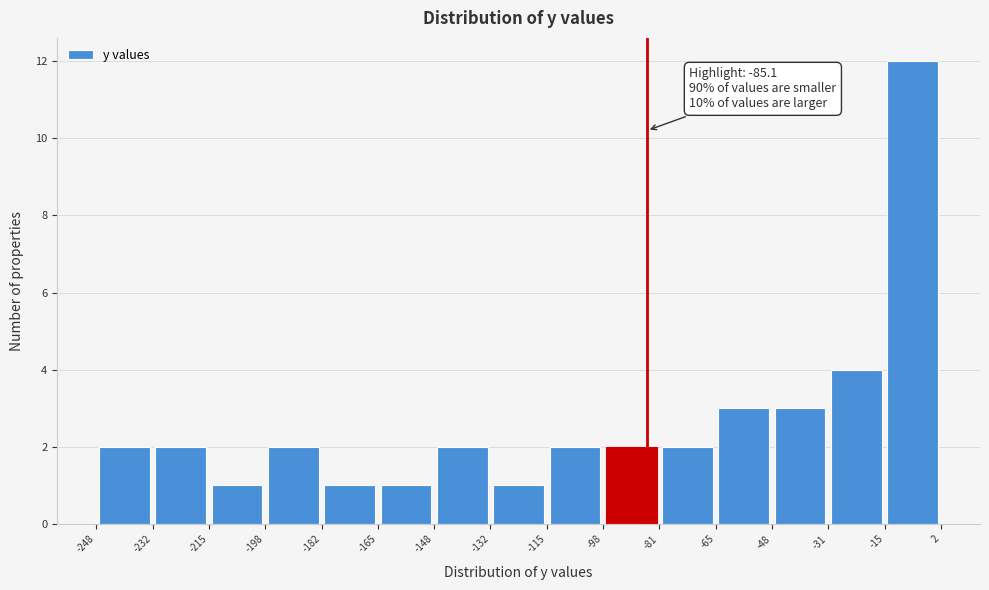

Over which range of the x-axis is the bar tallest?

-15 to 2